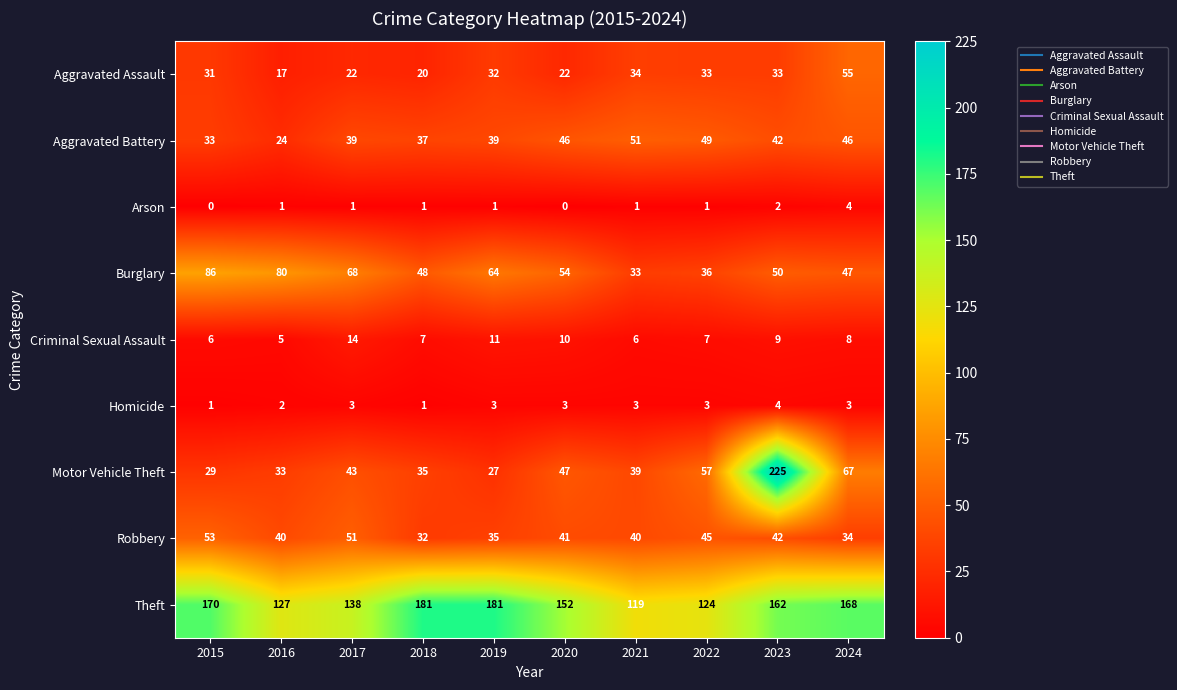

Which series has the largest range (max minus min)?

Motor Vehicle Theft